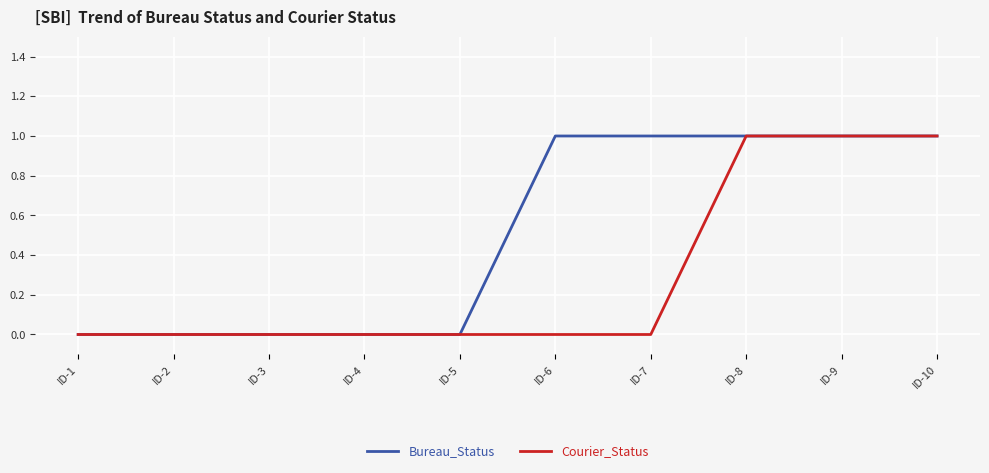

The value of Courier_Status at ID-5 is 0. True or false?

True